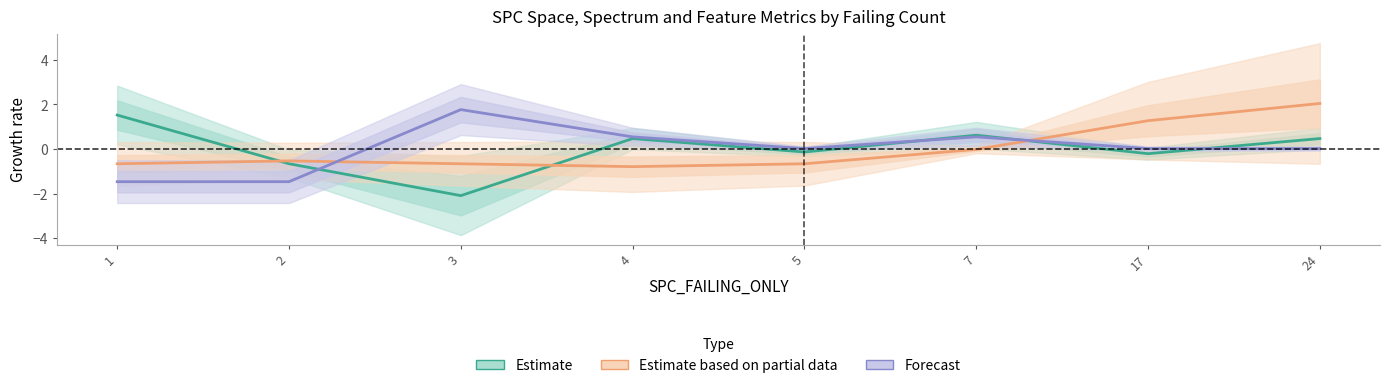

The Estimate based on partial data series shows -0.0 at 7. True or false?

True